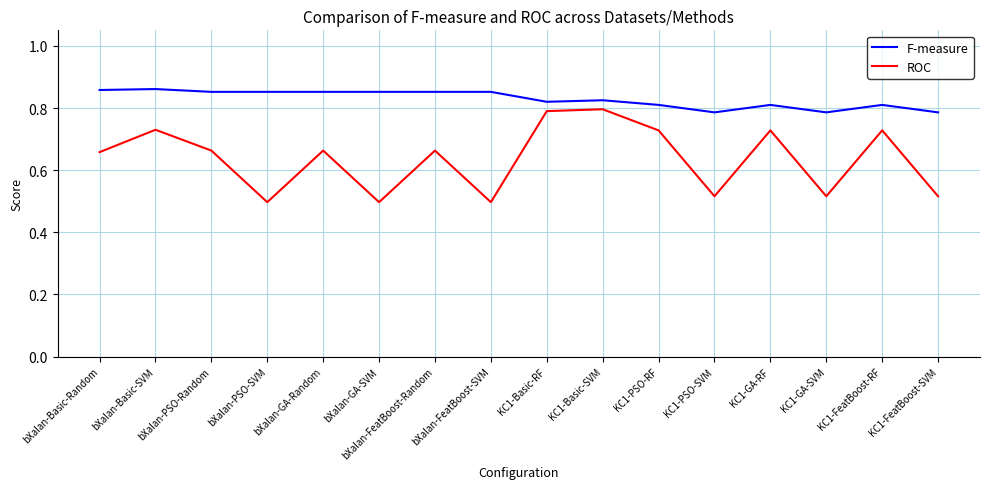

What position from the right is KC1-Basic-SVM?

7